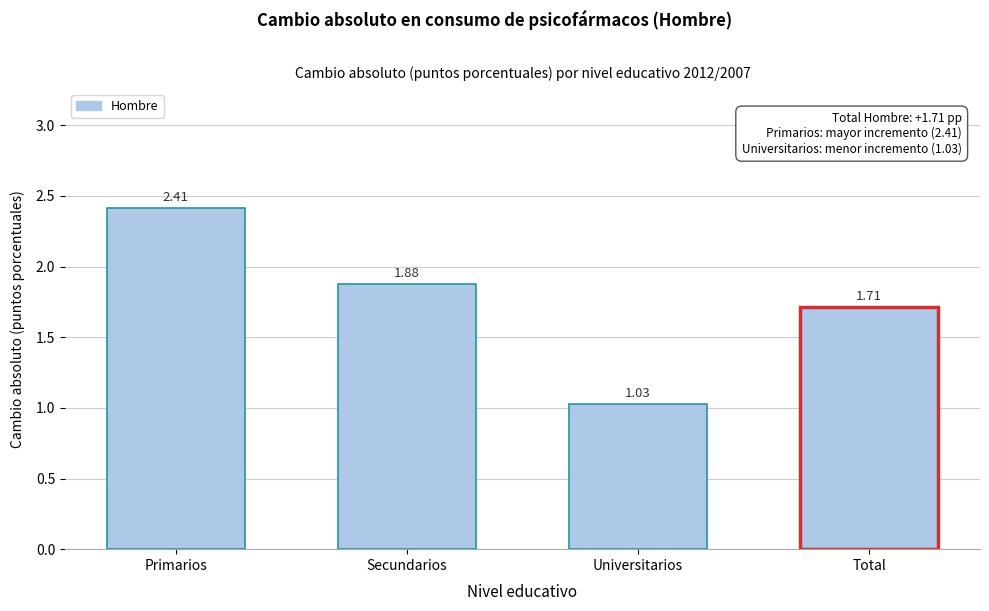

What is the label of the 4th bar from the left?

Total